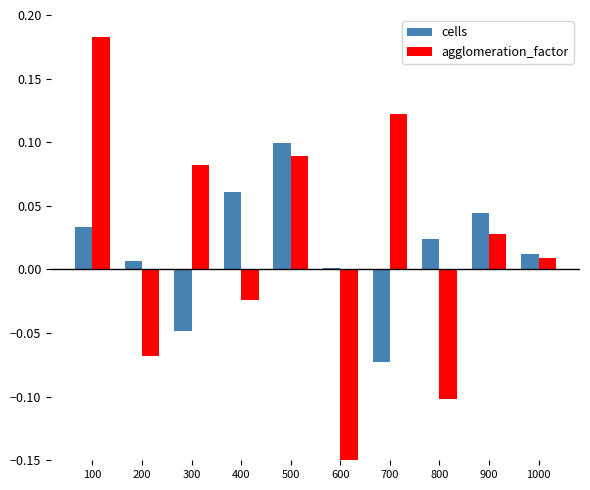

Is it true that cells equals 0.0 at 200?

True